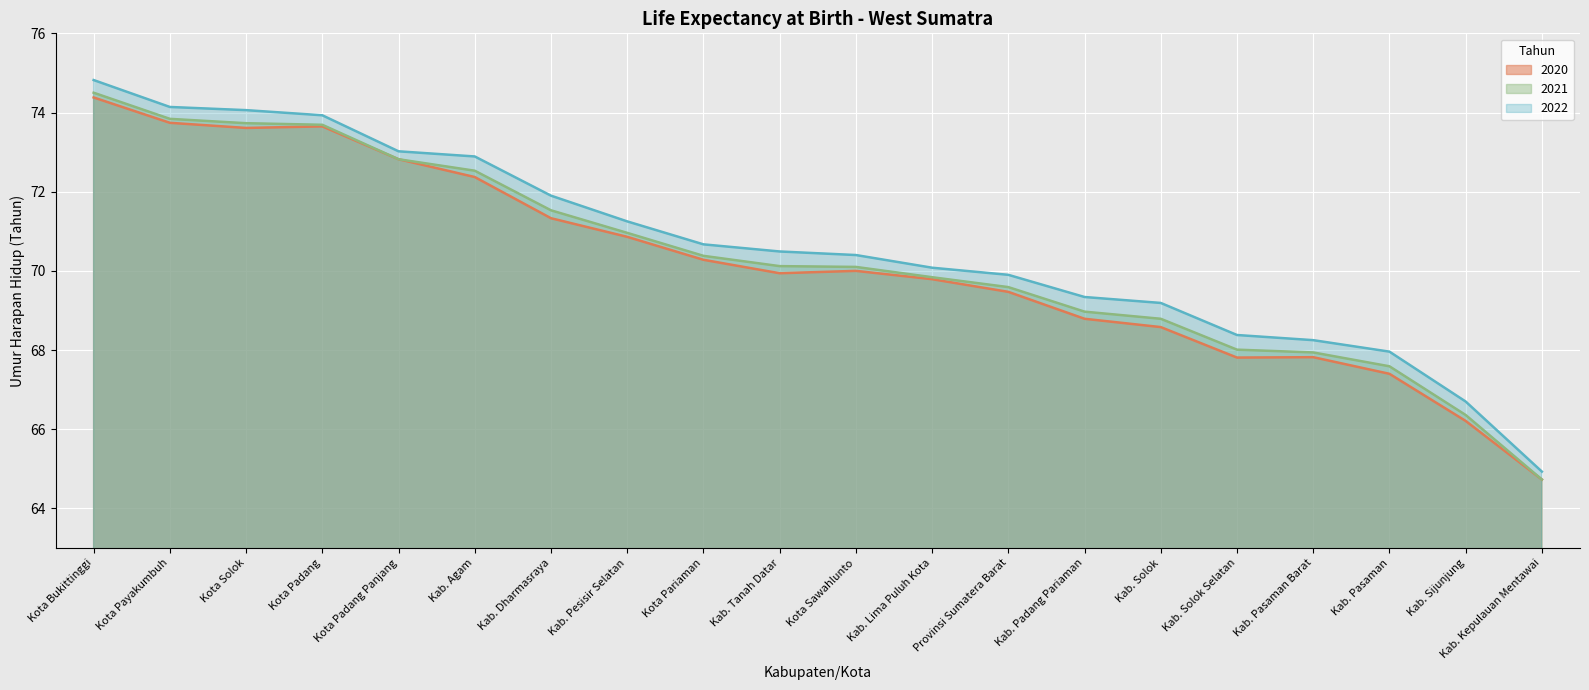

List the series in order of their overall mean, highest first.

2022, 2021, 2020